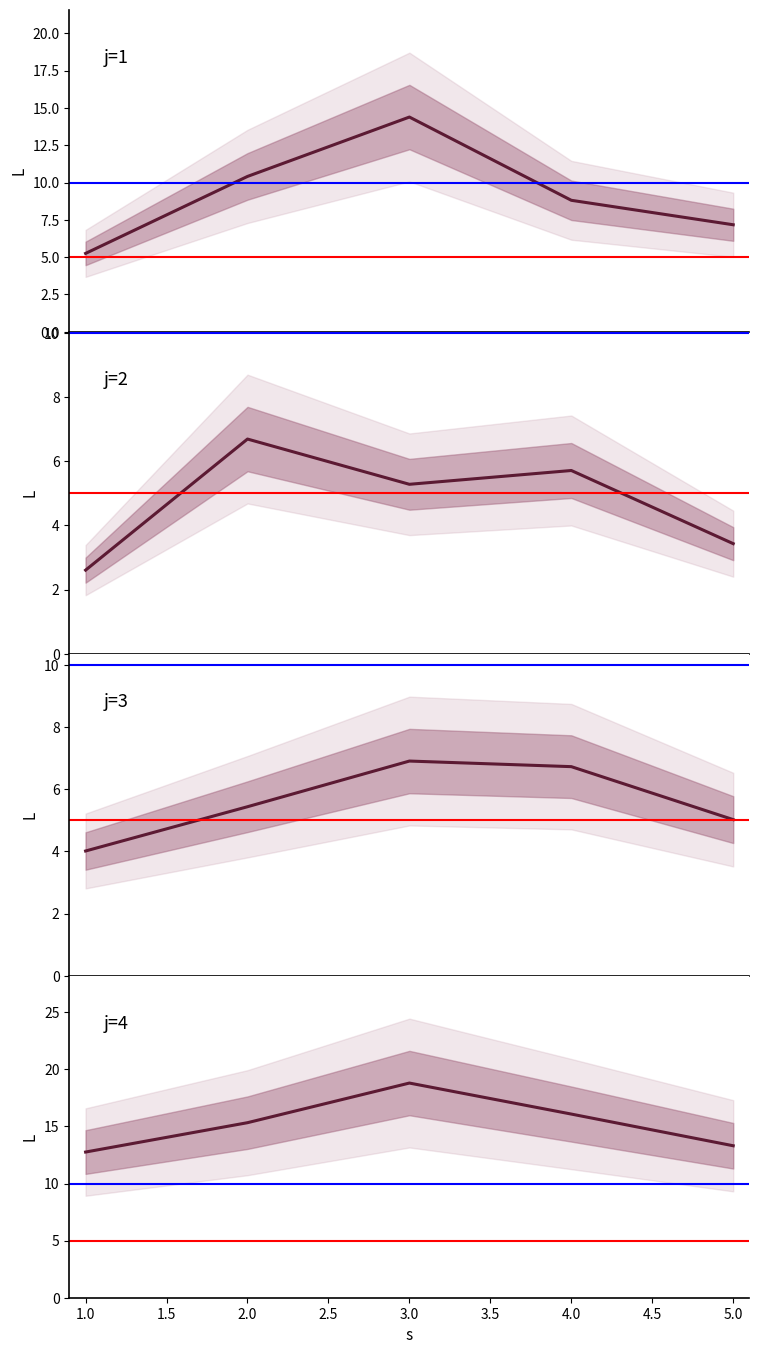

How many intersections are there between j=2 and j=3?

2